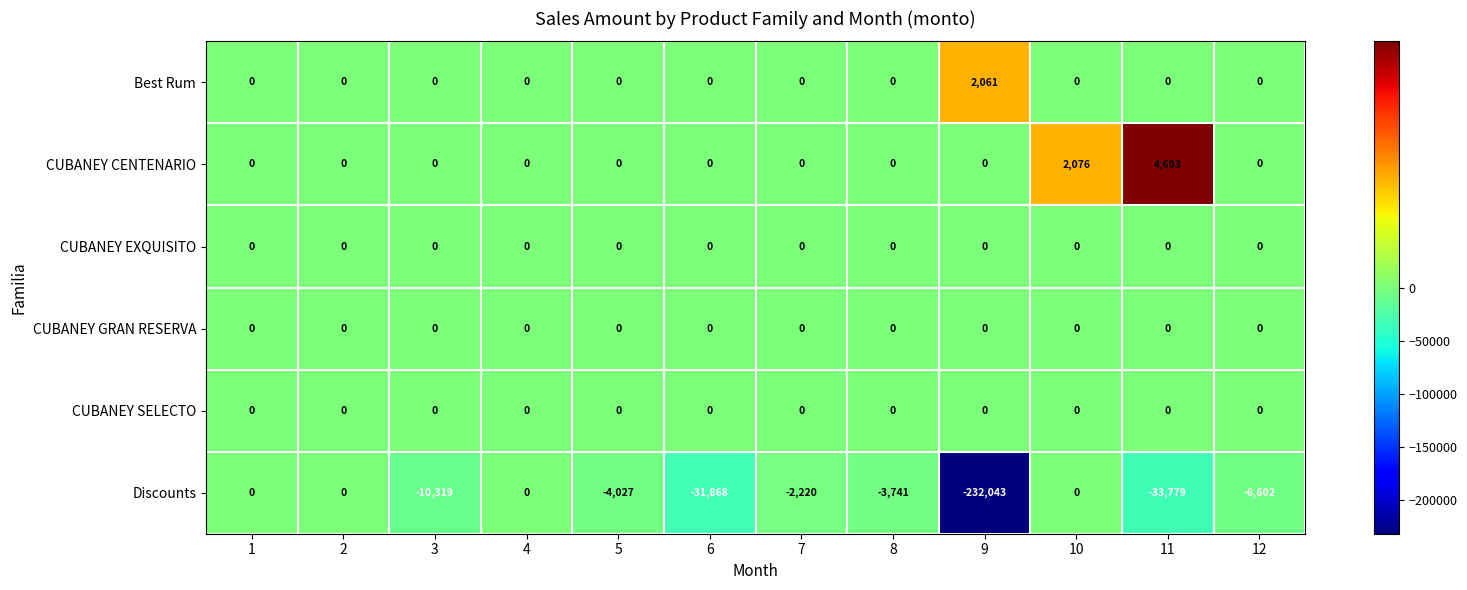

Which series has the largest range (max minus min)?

Discounts